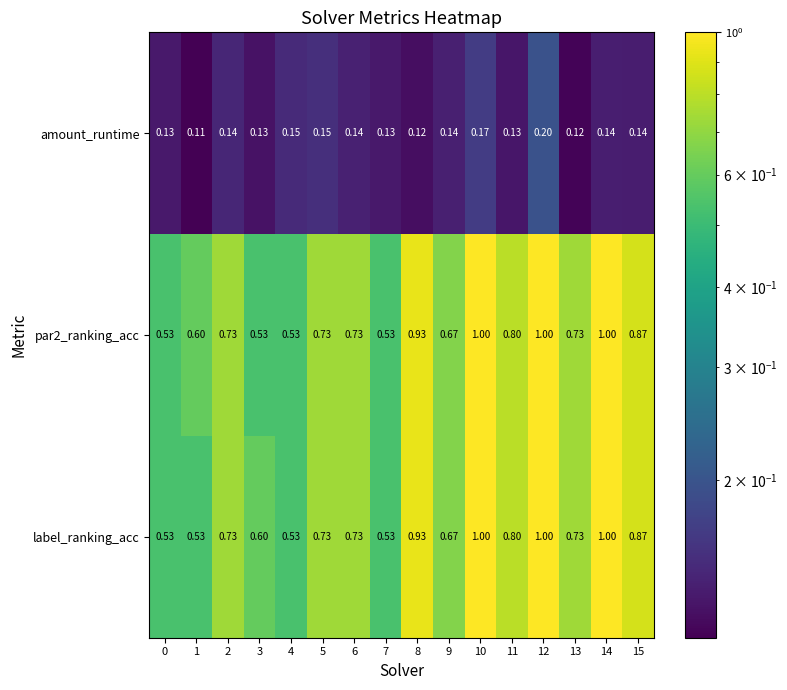

Is the value of amount_runtime at 12 greater than the value of par2_ranking_acc at 14?

No